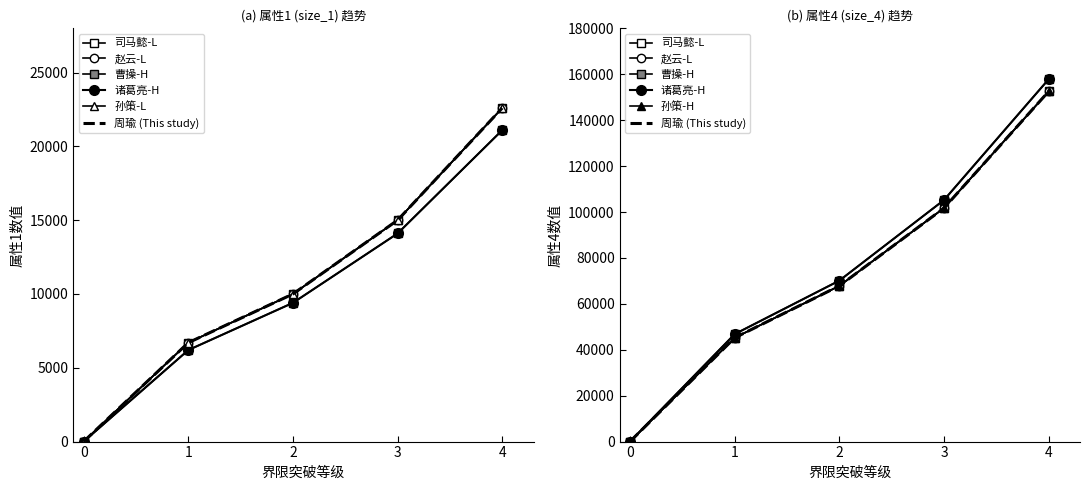

What is the sum of all 司马懿 values?

54300